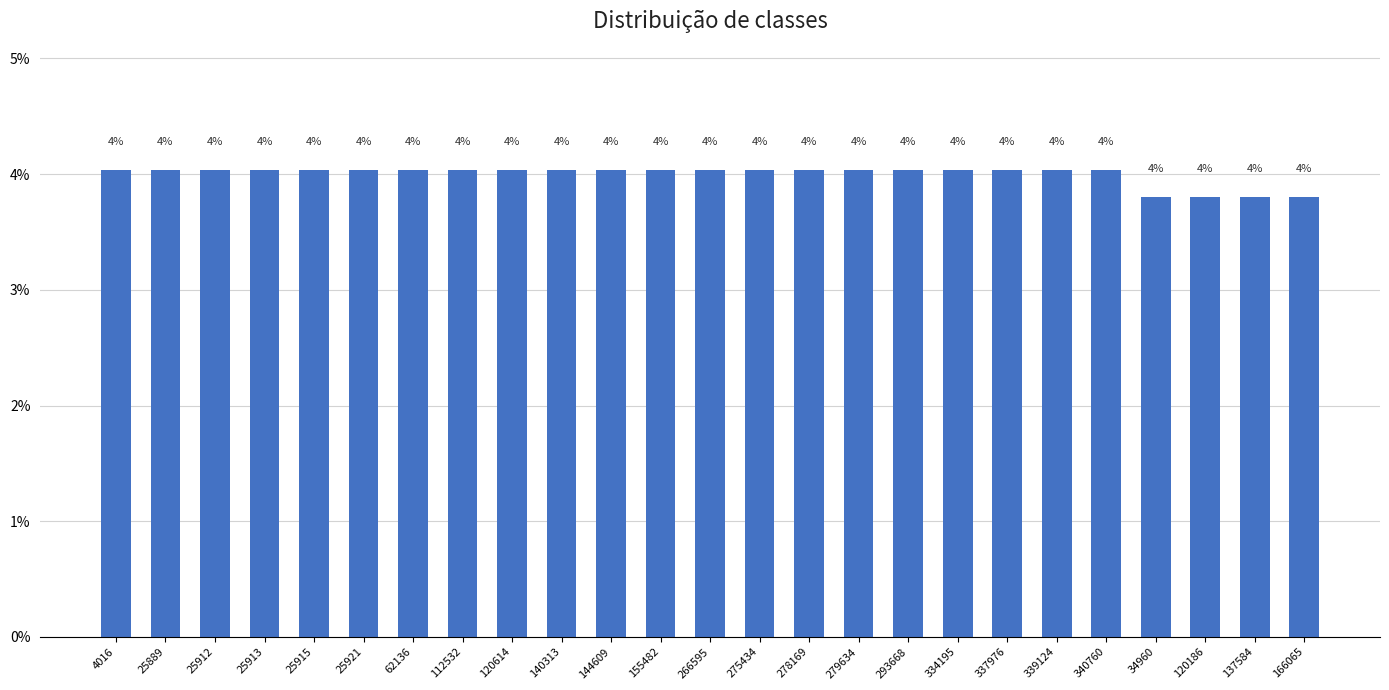

What is the average value?

4.0